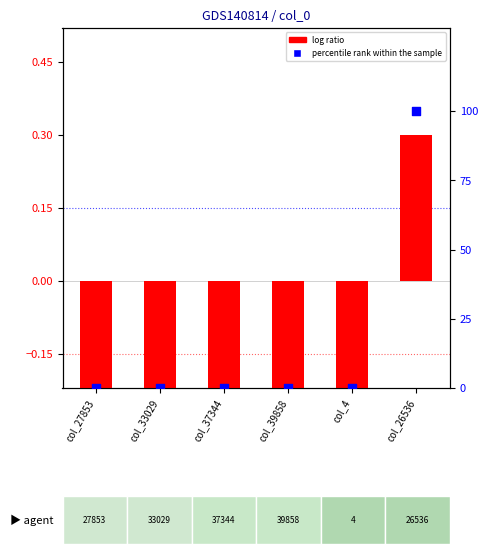

Which series contains the lowest Y value?

log ratio